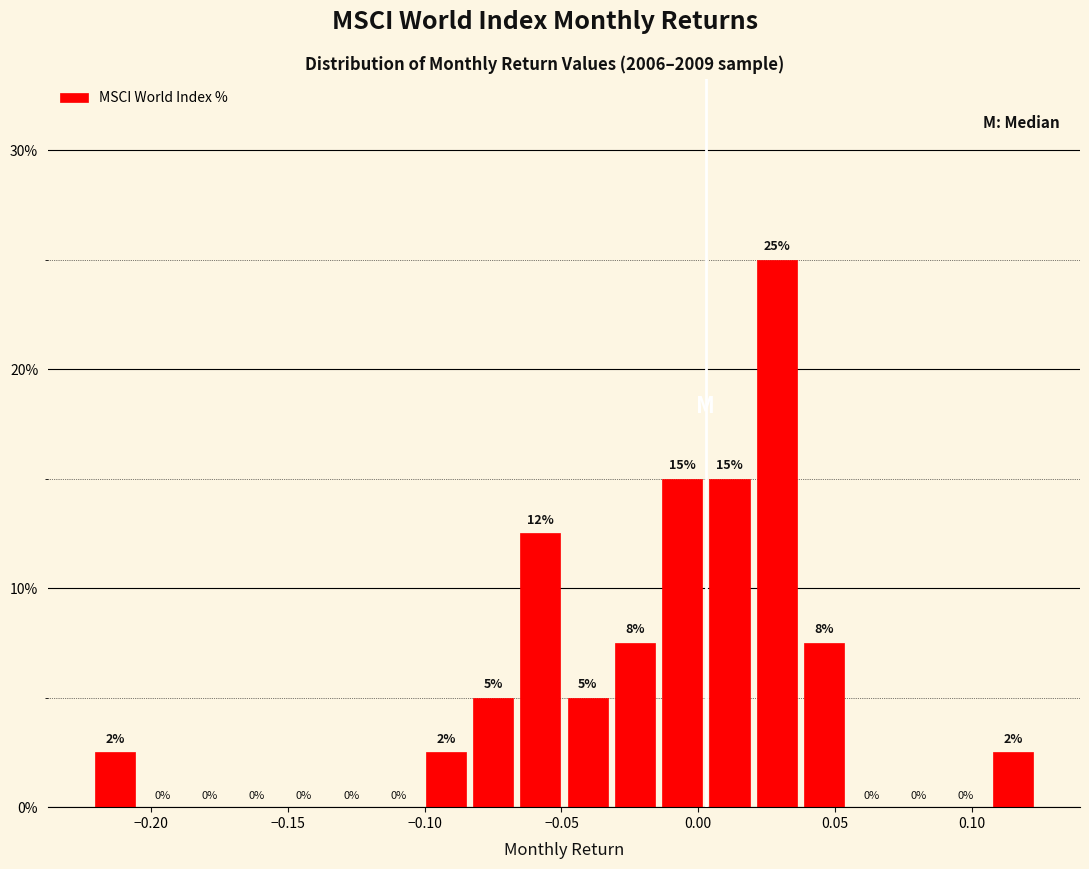

Read against the x-axis, roughly where is the centre of the tallest bar?

0.030